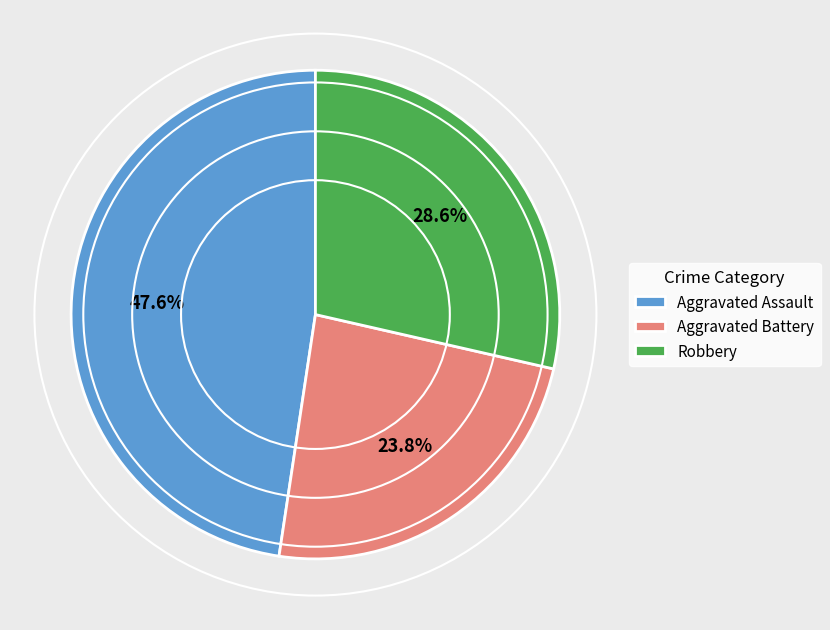

To the nearest percent, what is the average slice percentage?

33%